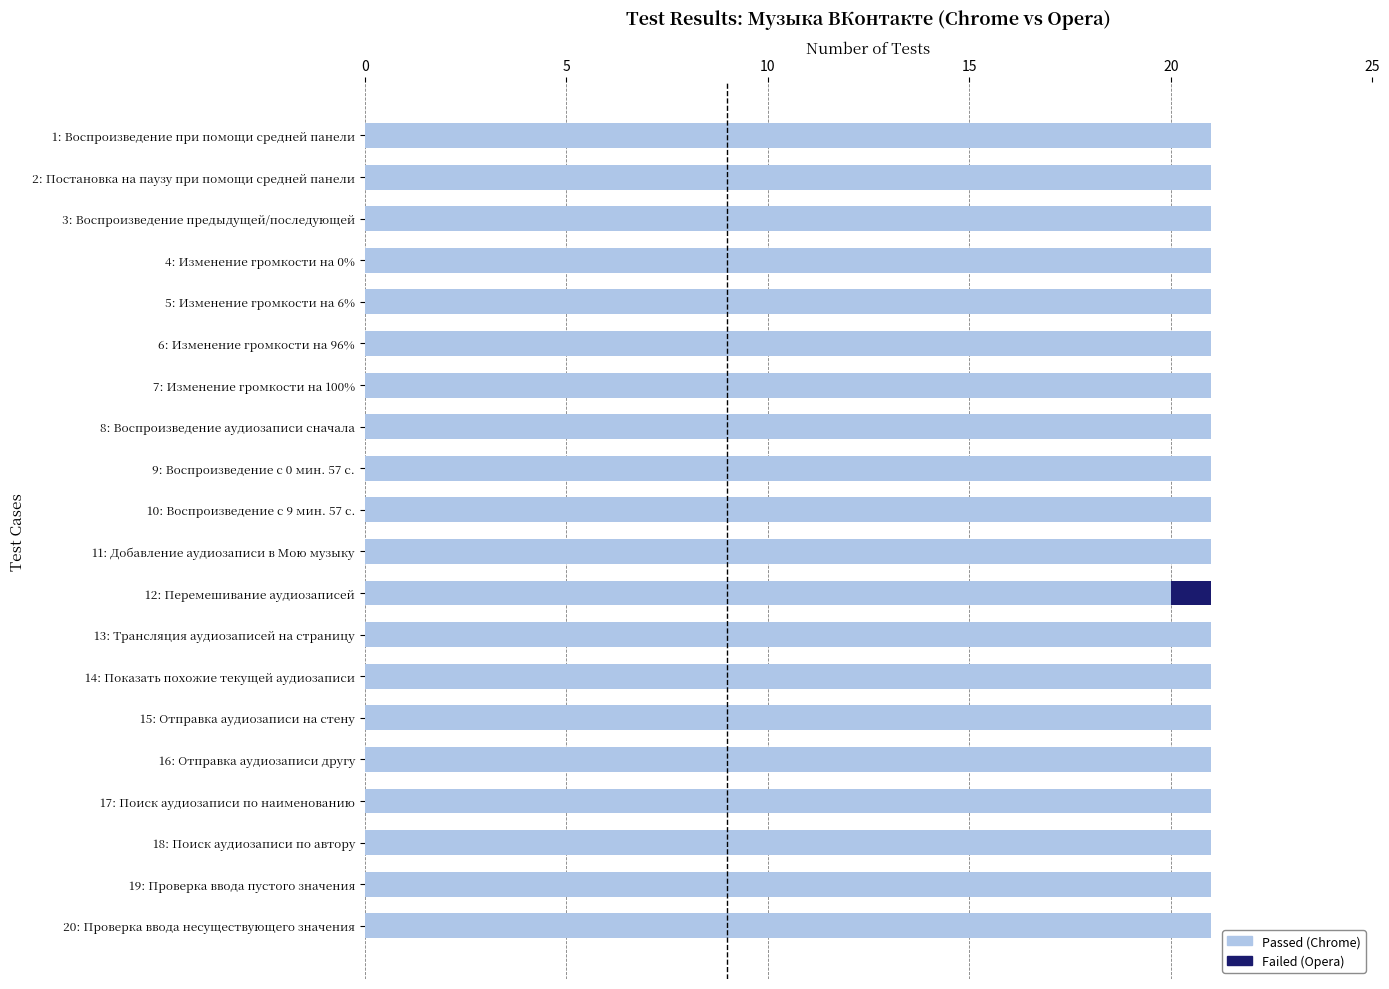

What is the total value across all series at 2: Постановка на паузу при помощи средней панели?

21